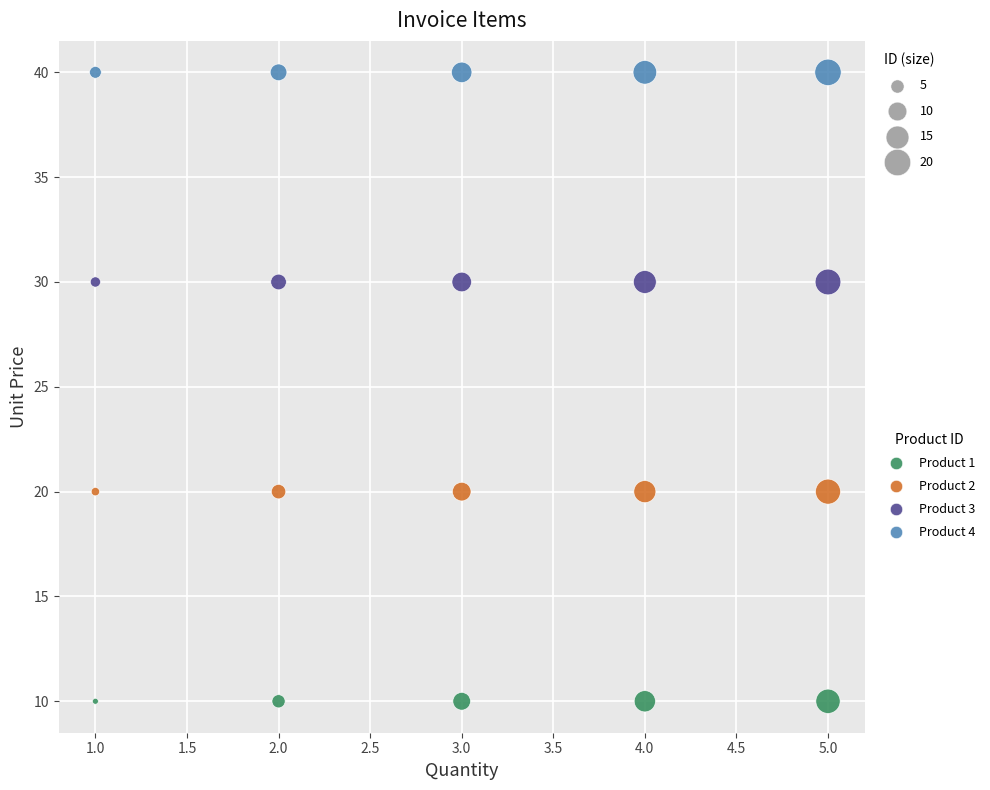

Which series reaches the maximum Y coordinate?

Product 4